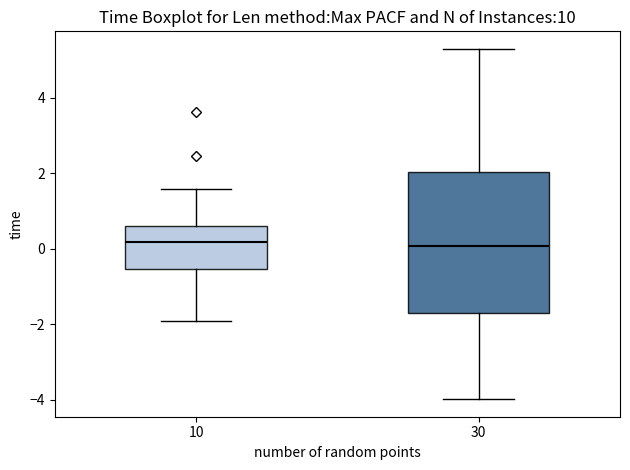

Reading left to right, transcribe this box plot: for each box, give where its median line is, the range the box spans, and where its two whiskers end, as read against the y-axis. The values are not printed on the chart, so give them approximately, as read against the axis.

10: median 0.2, box -0.6 to 0.6, whiskers -2.0 to 1.6
30: median 0.0, box -1.8 to 2.0, whiskers -4.0 to 5.2